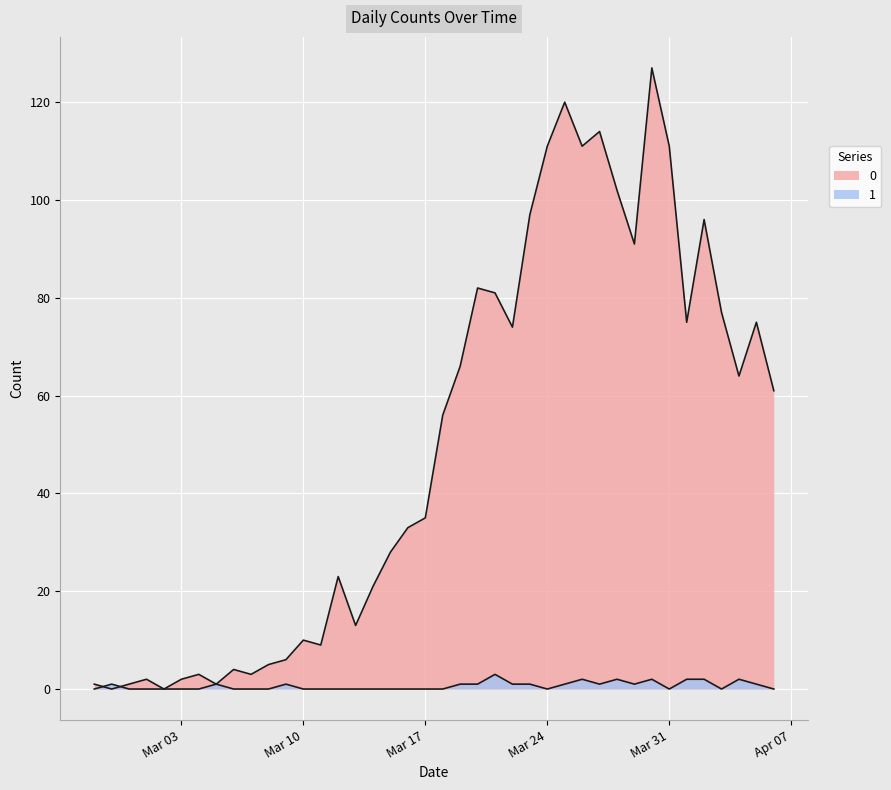

Rank the series by their average value, from lowest to highest.

1, 0